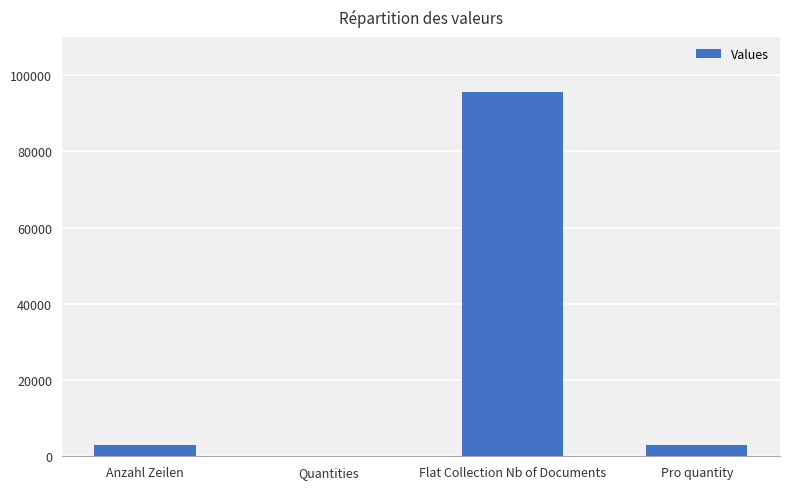

What is the greatest value displayed?

95535